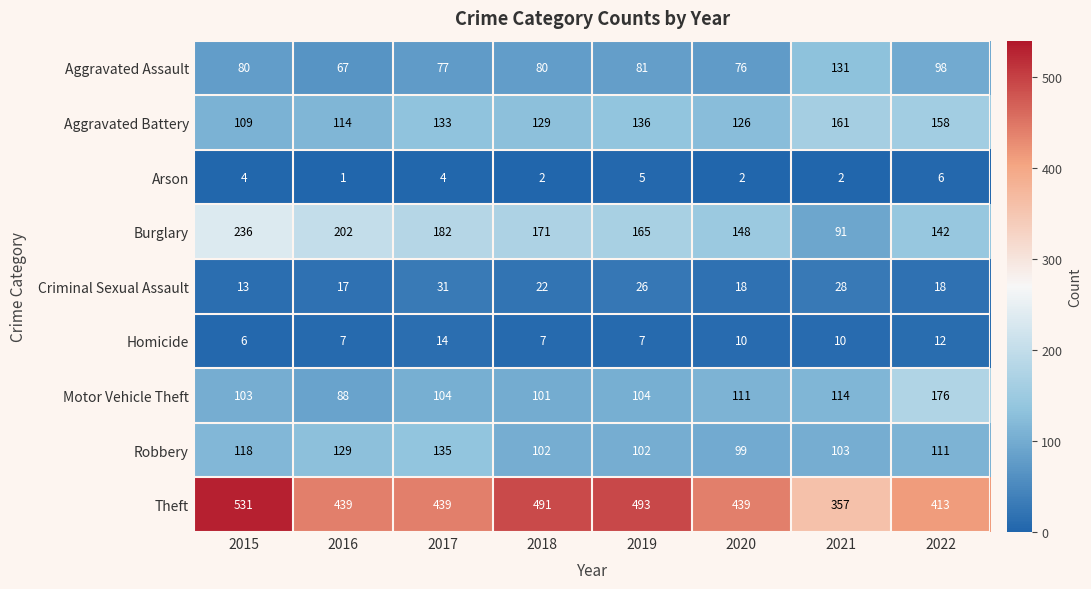

Which series changed the most between 2019 and 2022?

Theft